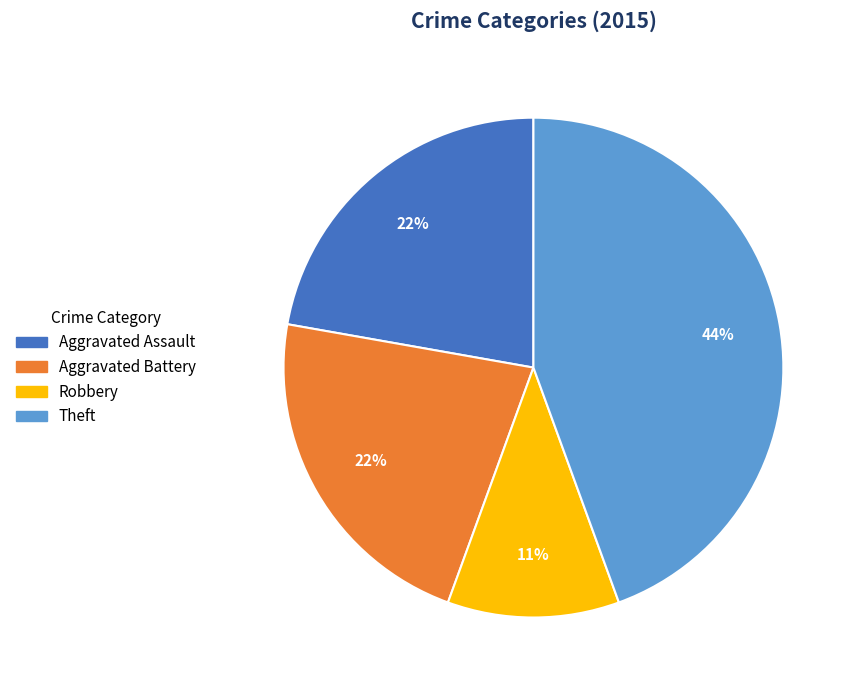

Which slice is the largest?

Theft